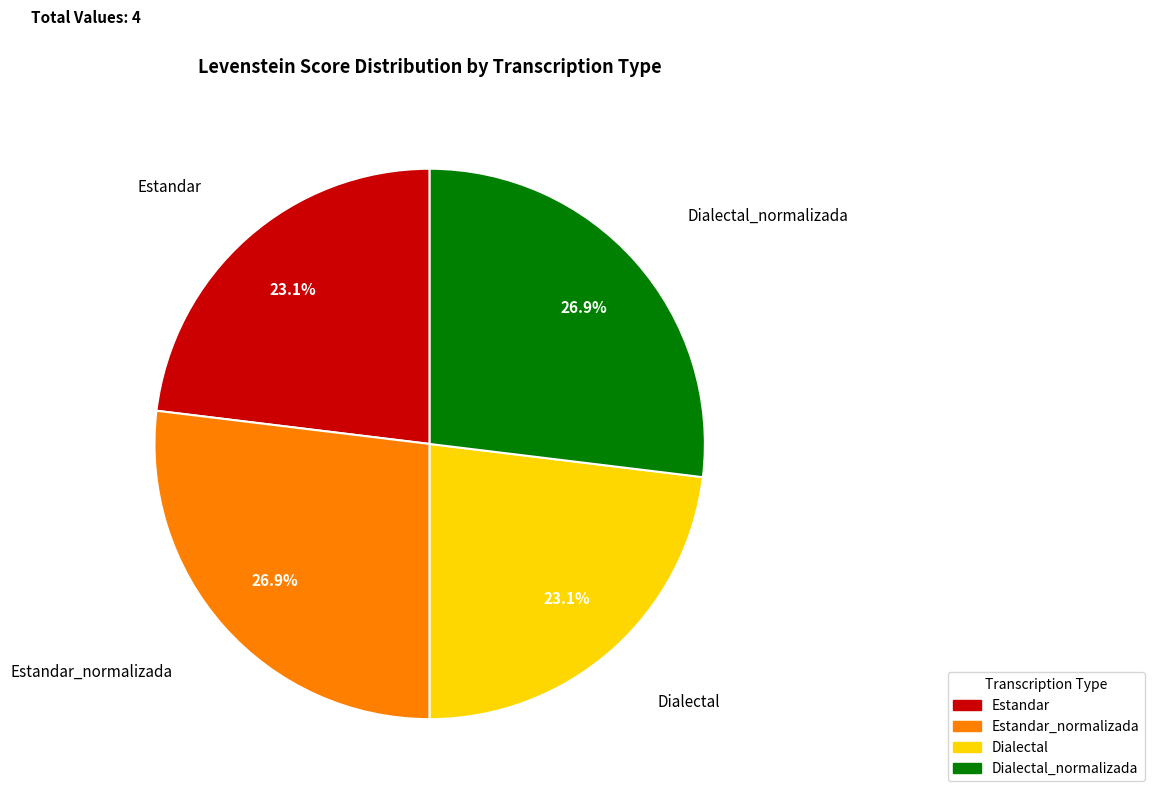

Is there any slice that represents more than half of the pie?

No